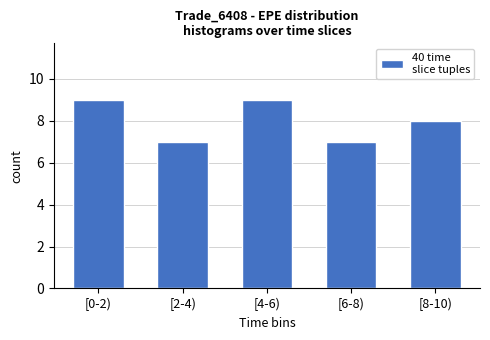

Reading left to right, what are all the values shown in this chart?

9	7	9	7	8